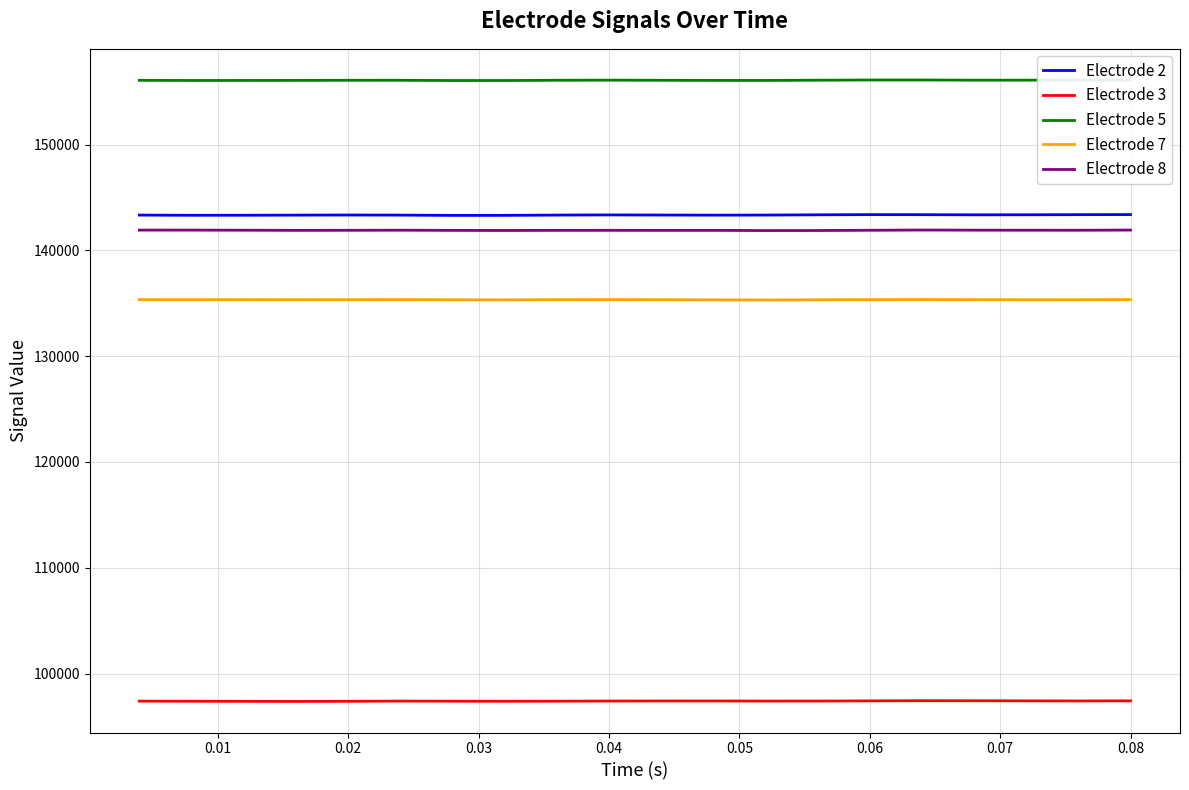

True or false: Electrode 7 and Electrode 2 cross at least once.

False